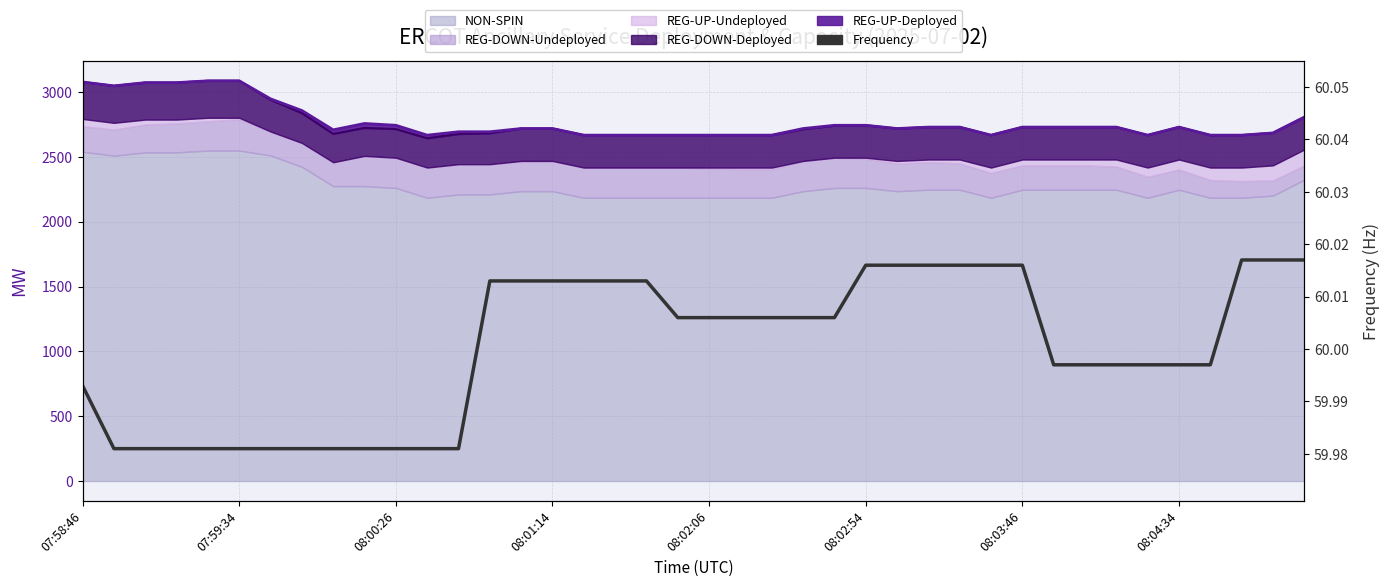

True or false: the data shows 60.0 at 08:02:54.

True